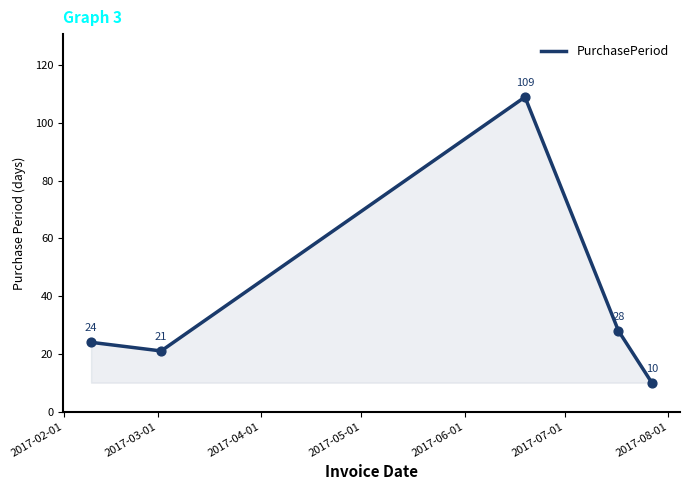

What is the maximum value shown in the chart?

109